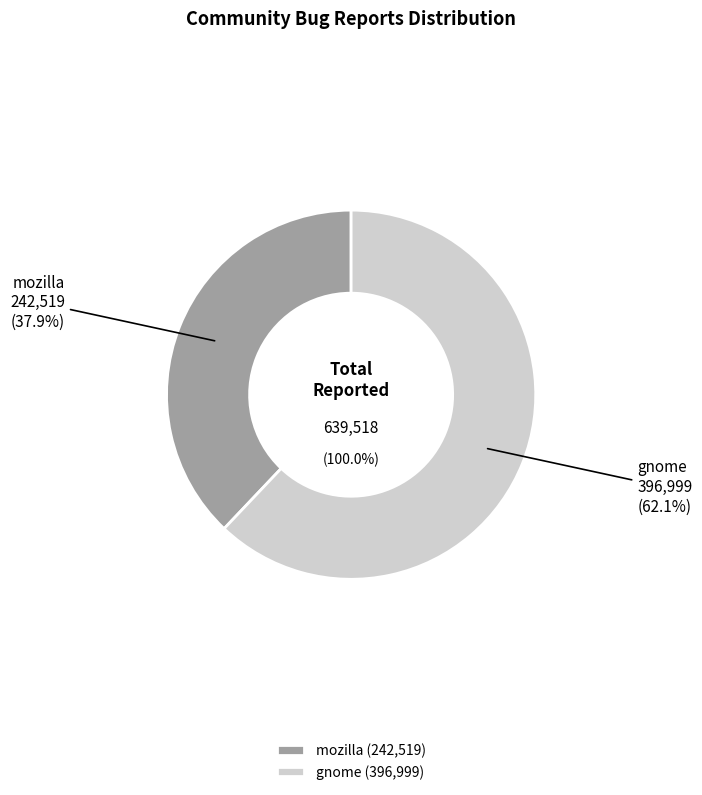

Count the number of slices in the pie.

2